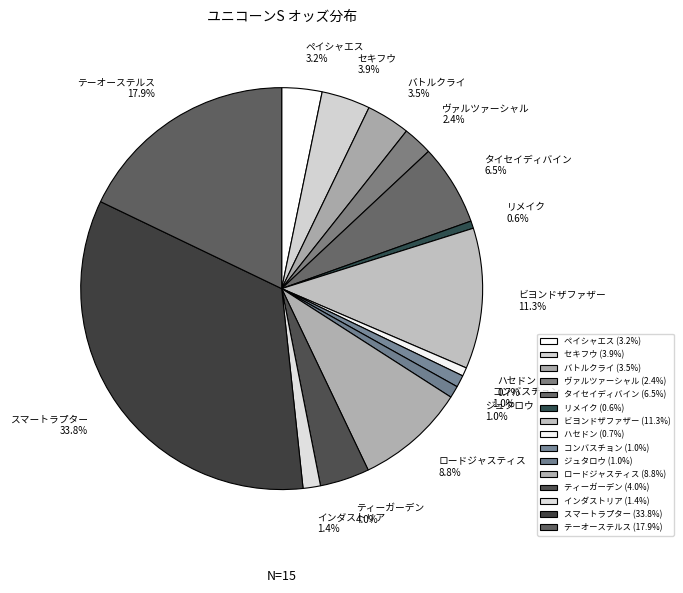

How many segments does this pie chart have?

15